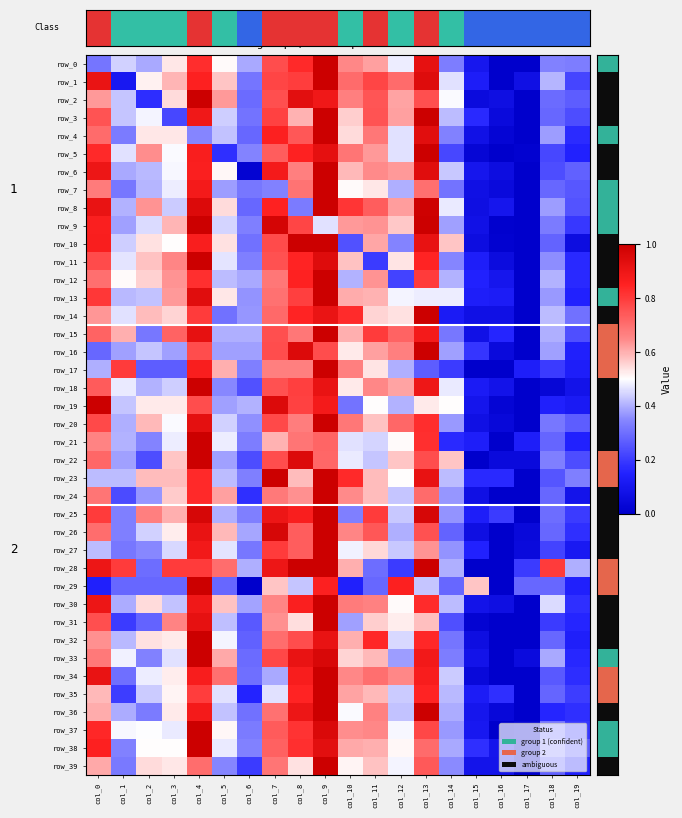

How many categories are shown in the chart?

20